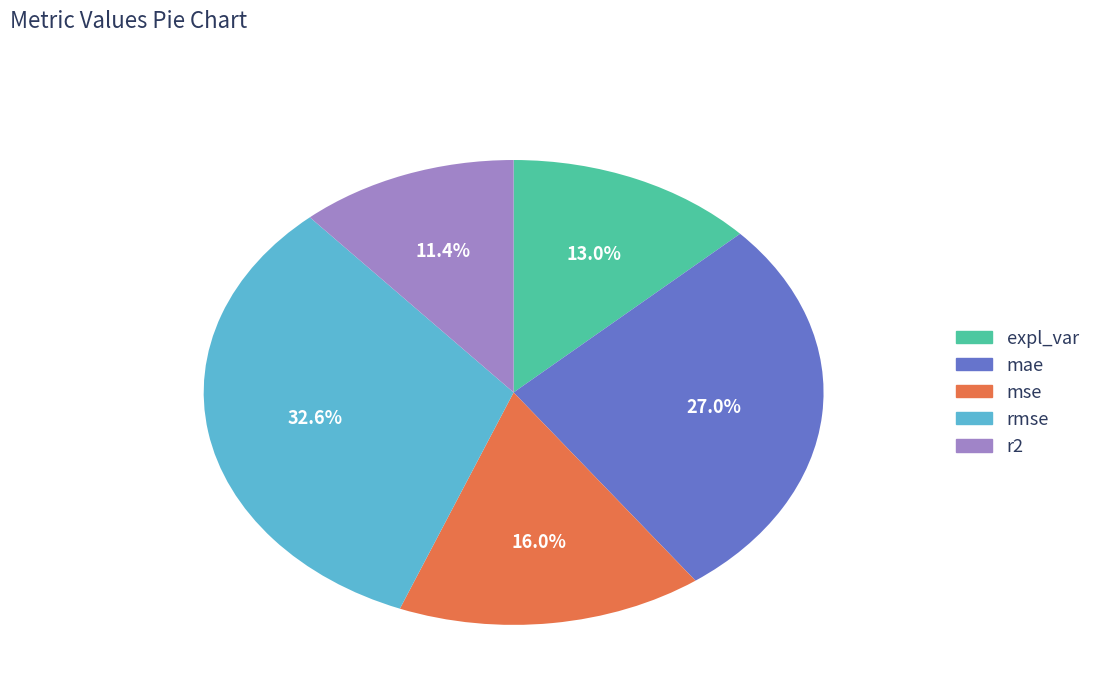

Is expl_var the majority of the pie?

No